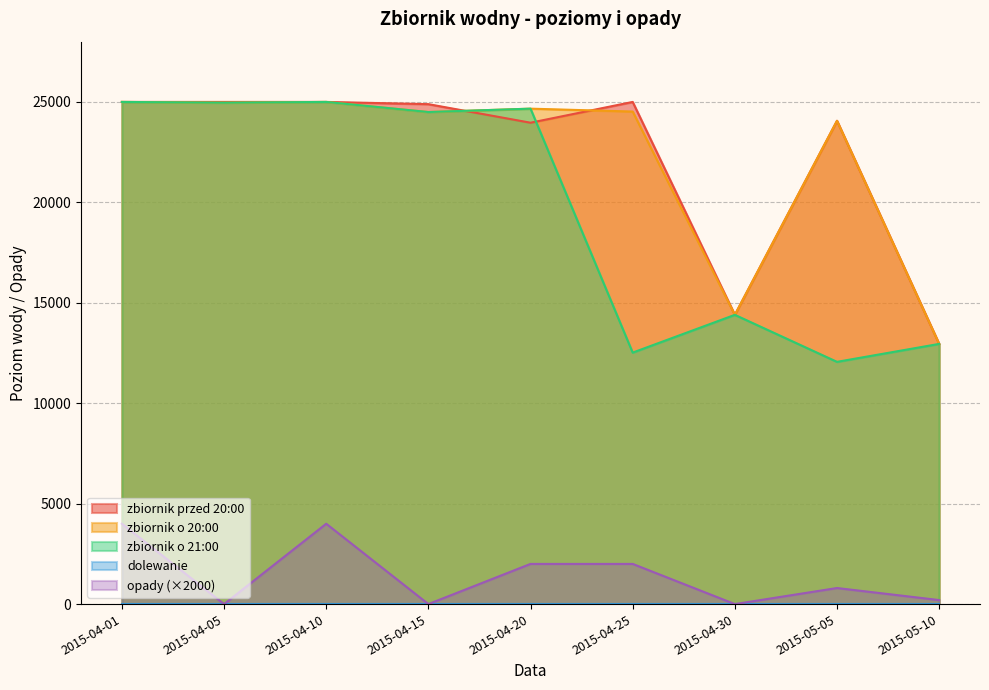

Where is zbiornik przed 20:00 nearest to the value 18976?

2015-04-30